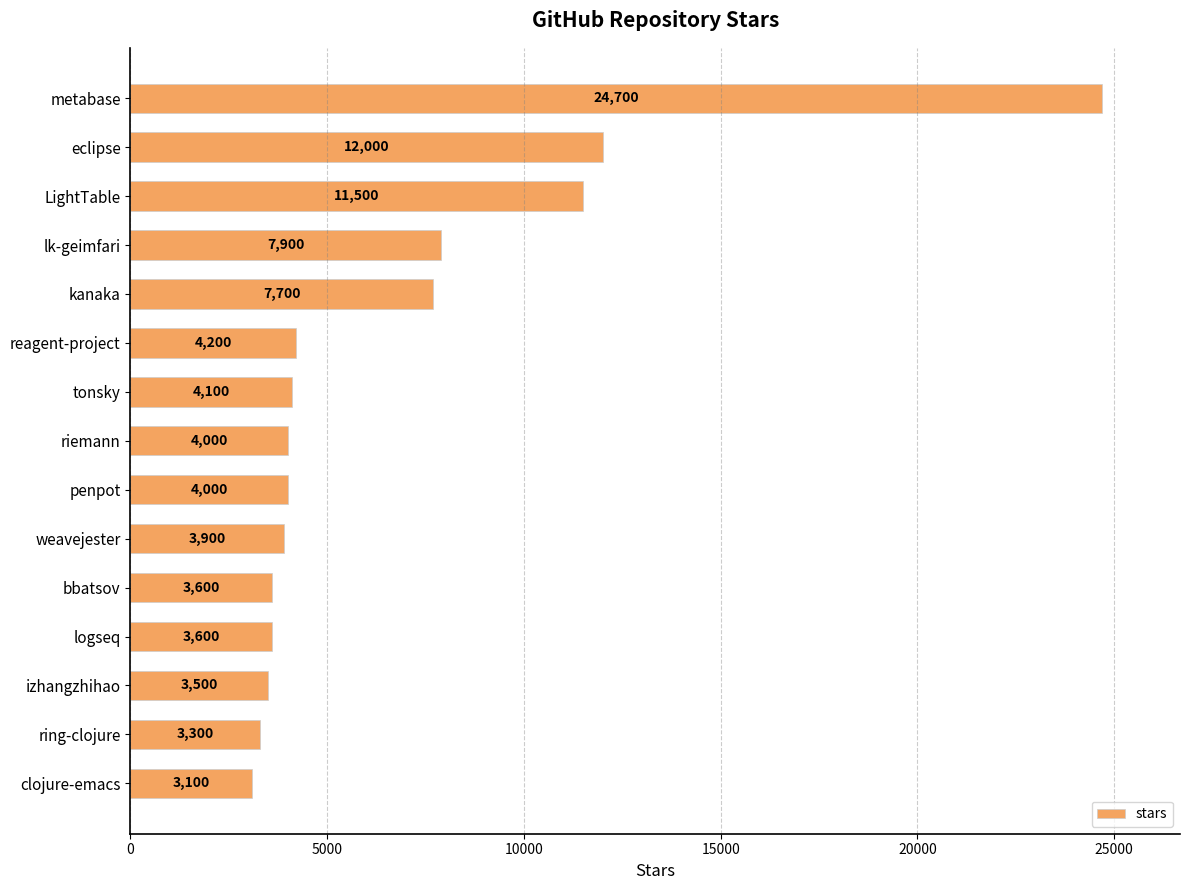

What is the change in value from eclipse to tonsky?

-7900